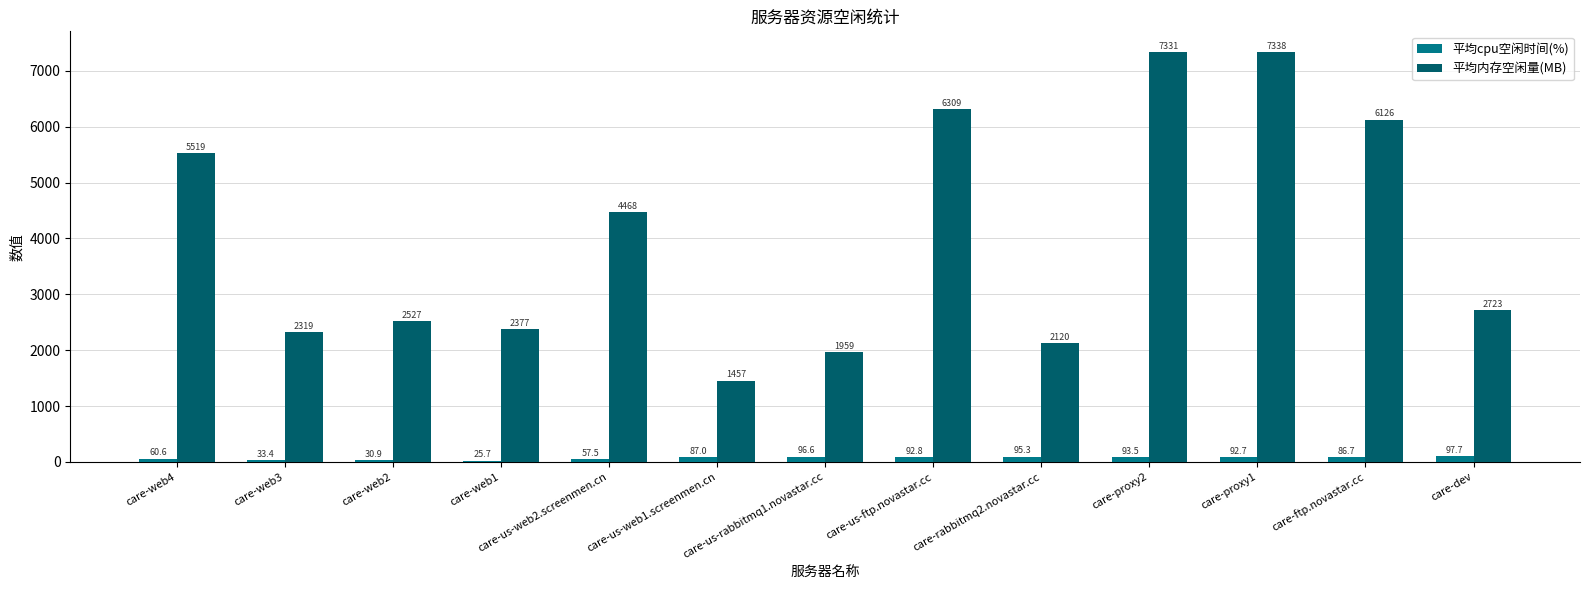

Which series has the largest range (max minus min)?

平均内存空闲量(MB)